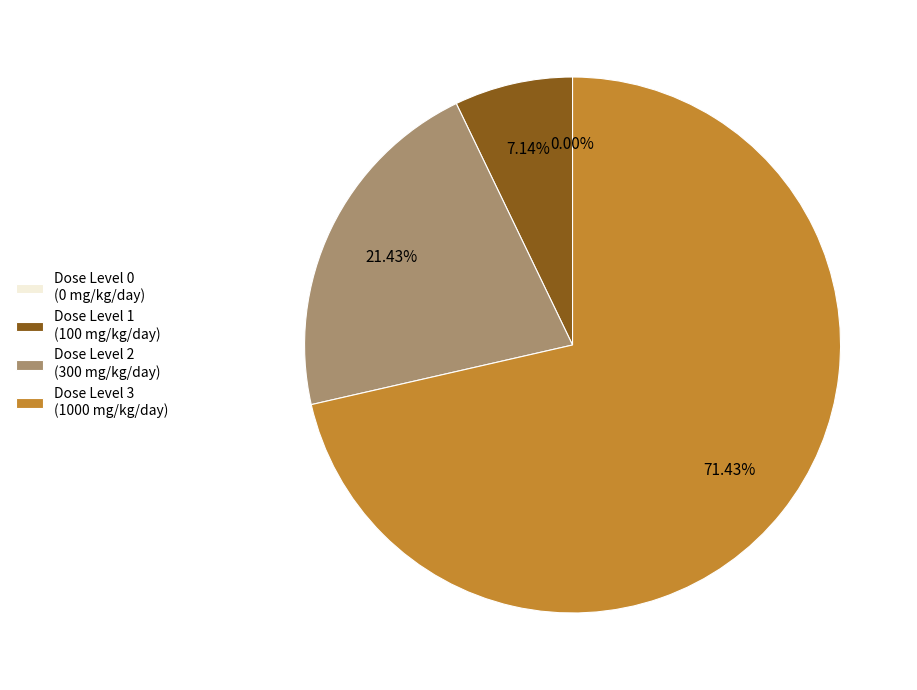

What is the ratio of the value at Dose Level 1 (100 mg/kg/day) to the value at Dose Level 2 (300 mg/kg/day)?

0.3